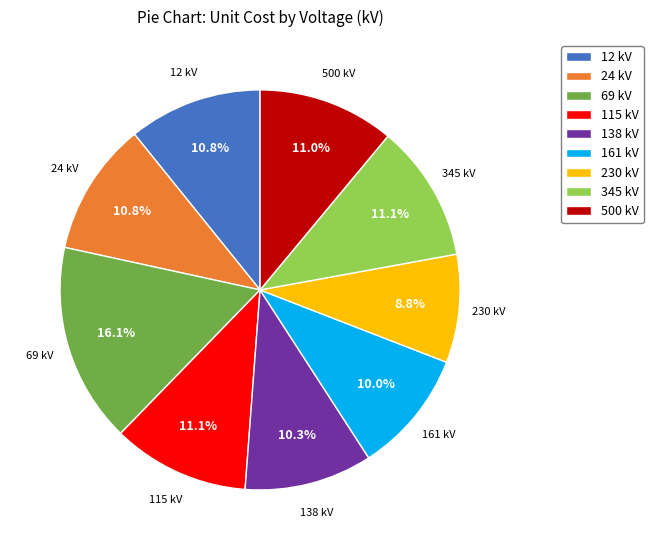

Between 161 kV and 345 kV, which is larger?

345 kV